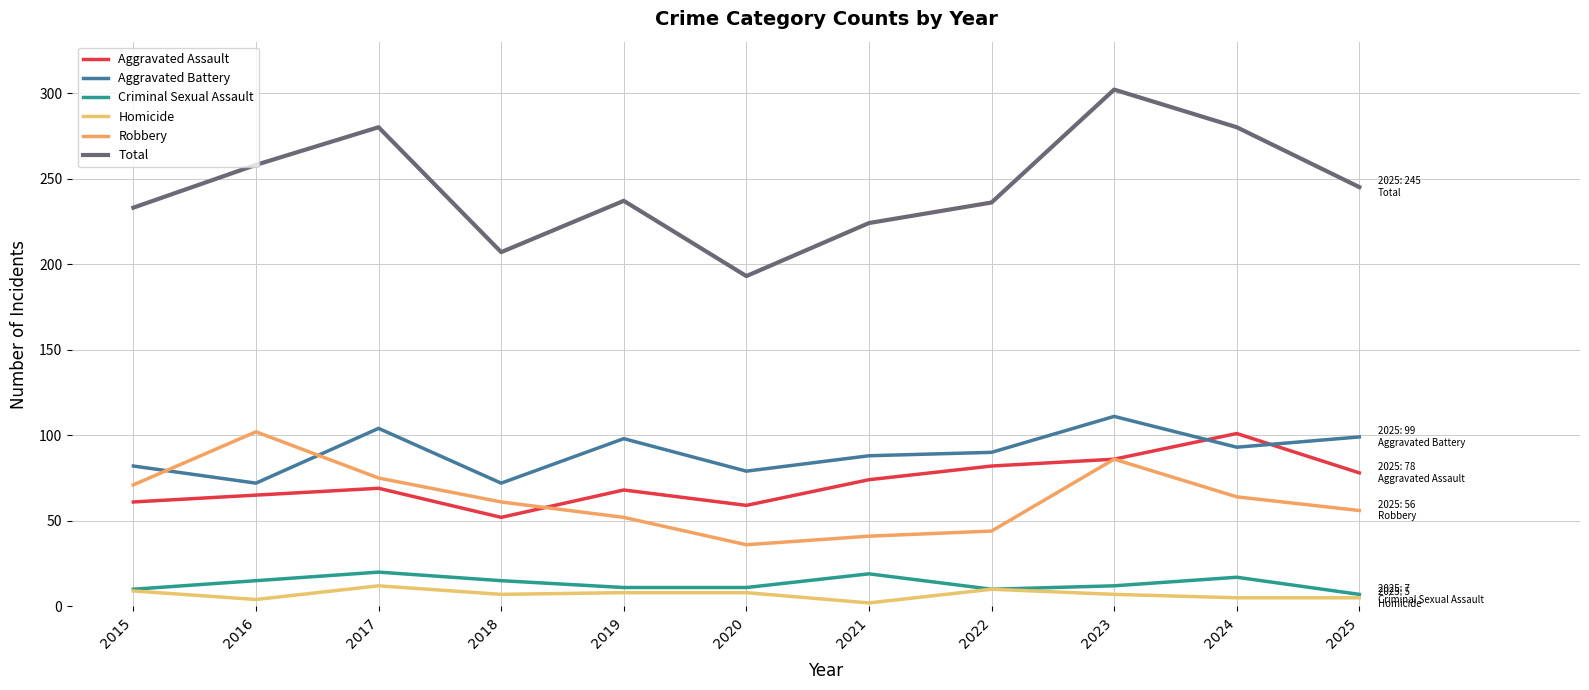

What is the sum of all Aggravated Assault values?

795